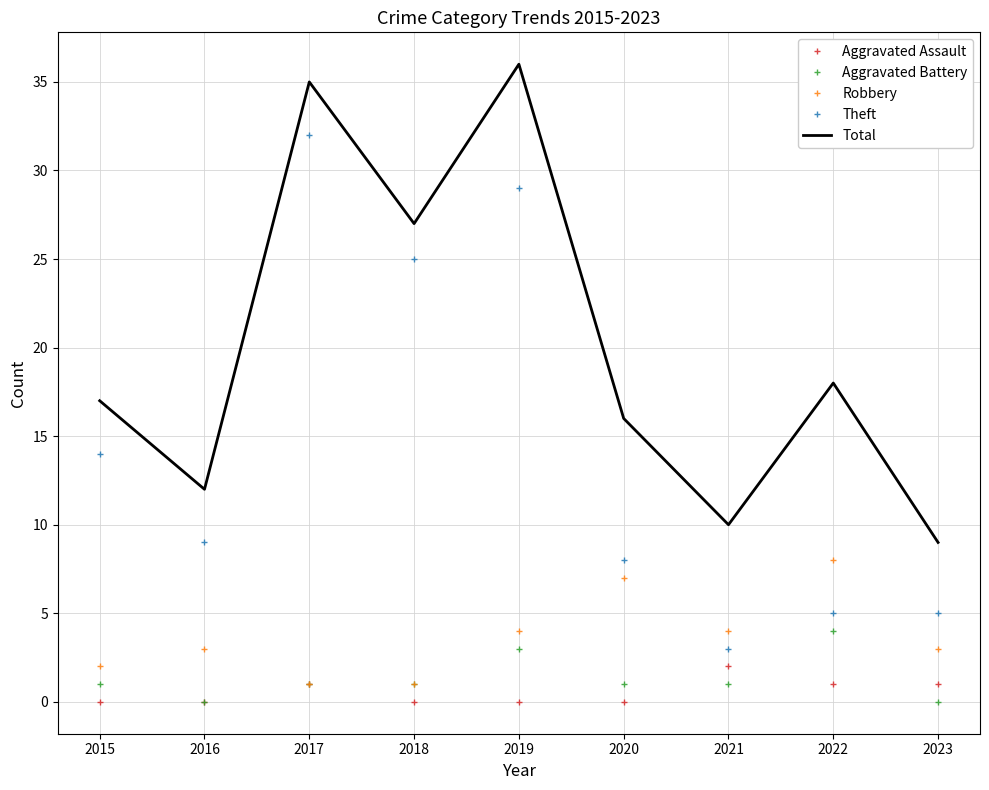

True or false: Total and Robbery intersect in this chart.

False